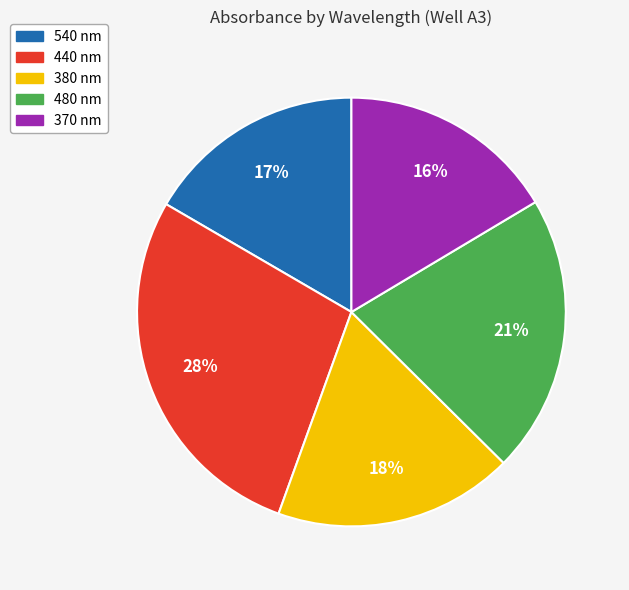

To the nearest percent, what portion does 370 represent?

16%